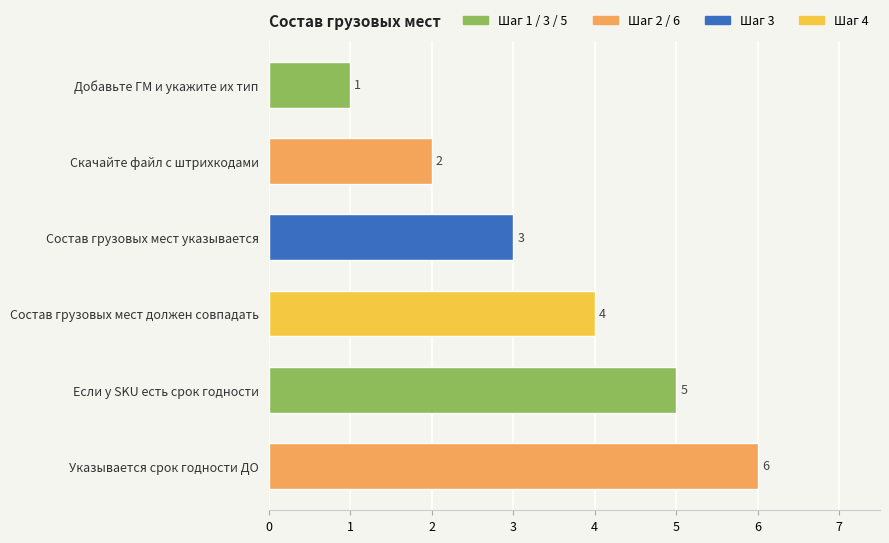

Does the chart contain stacked bars?

No